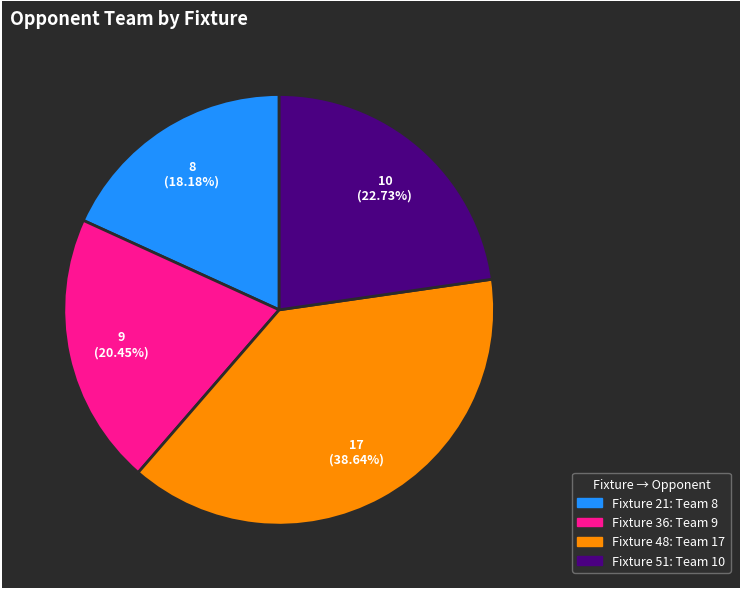

How many slices are in this pie chart?

4